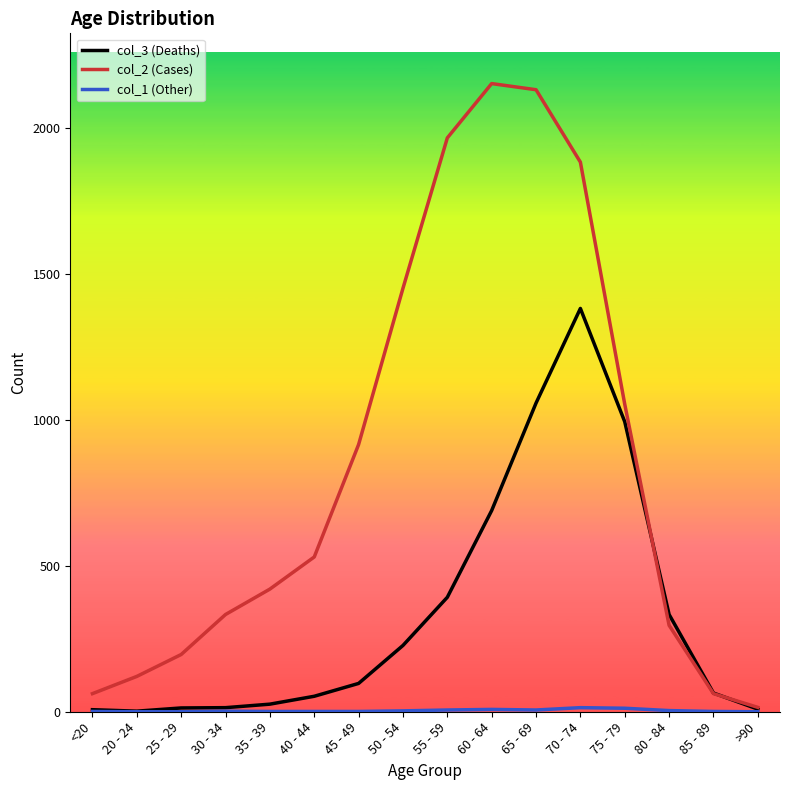

At which label does col_2 (Cases) reach its minimum?

>90